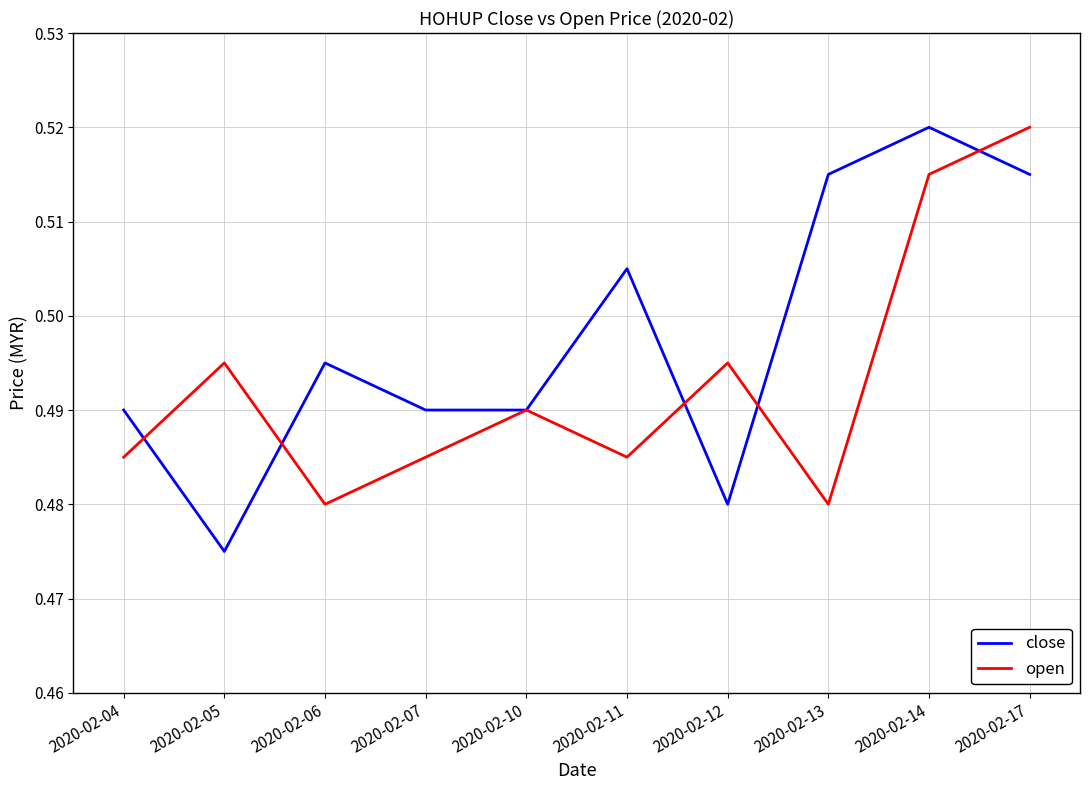

Which series has the largest range (max minus min)?

close